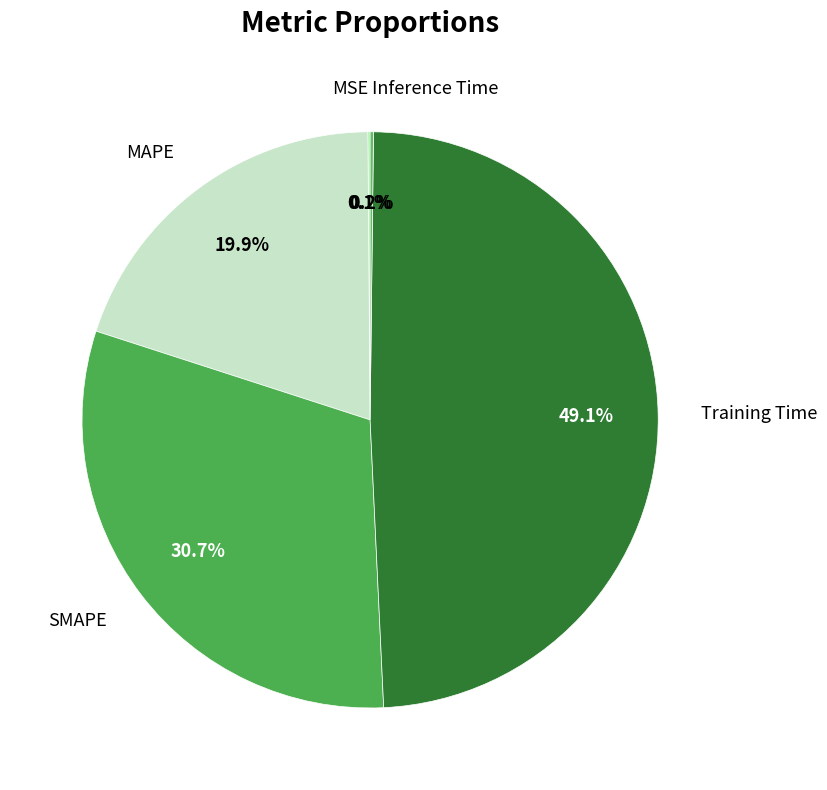

To the nearest percent, what is the difference between the SMAPE and MAPE slice percentages?

11%